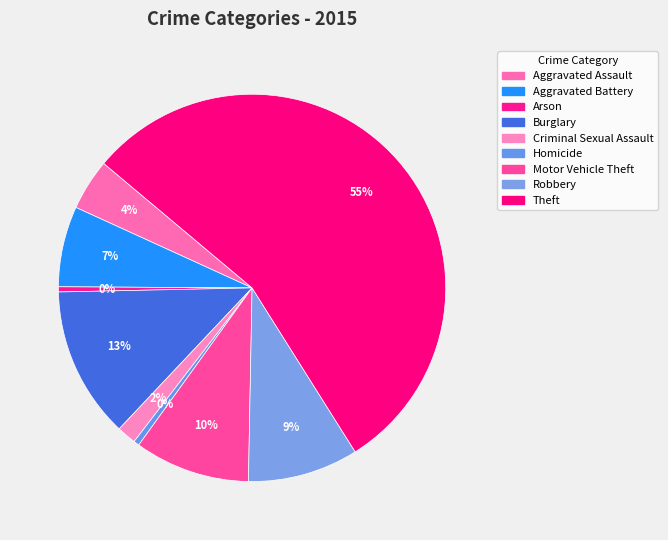

To the nearest percent, what portion does Aggravated Assault represent?

4%